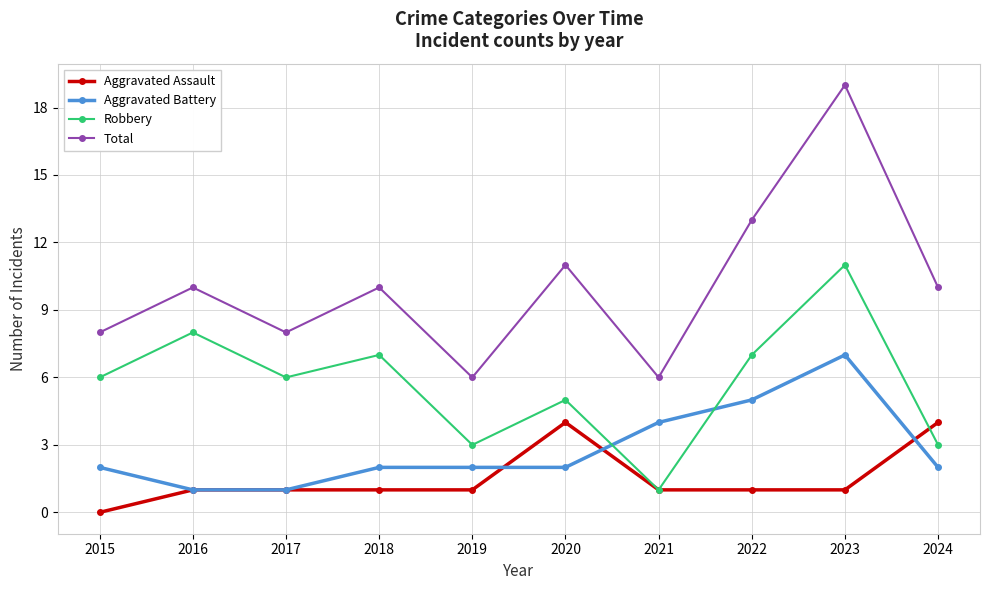

The Aggravated Battery series shows 2 at 2024. True or false?

True